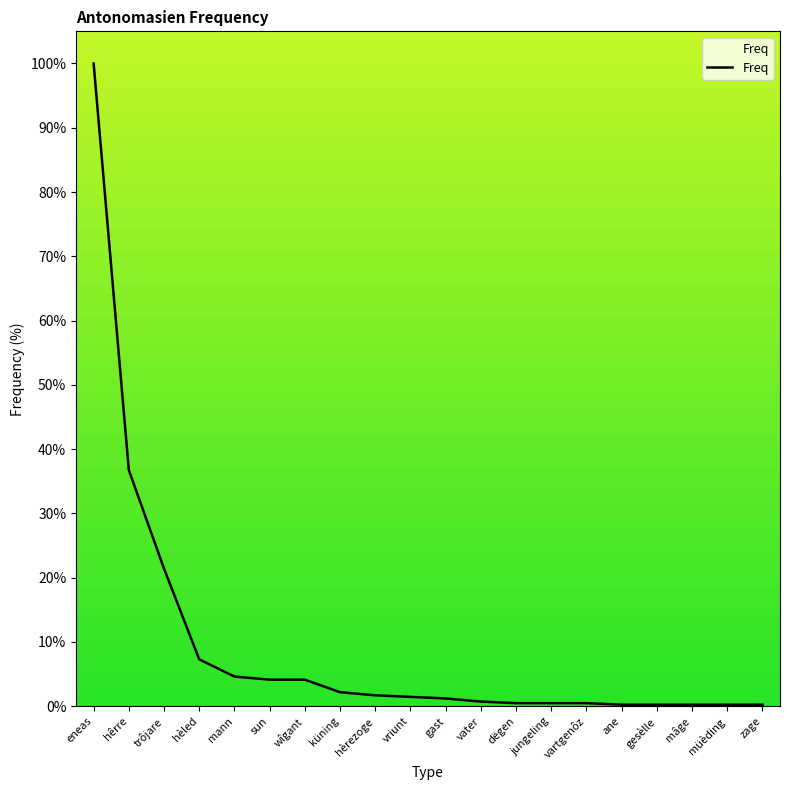

Approximately how many times larger is the value at hêrre compared to küning?

16.8